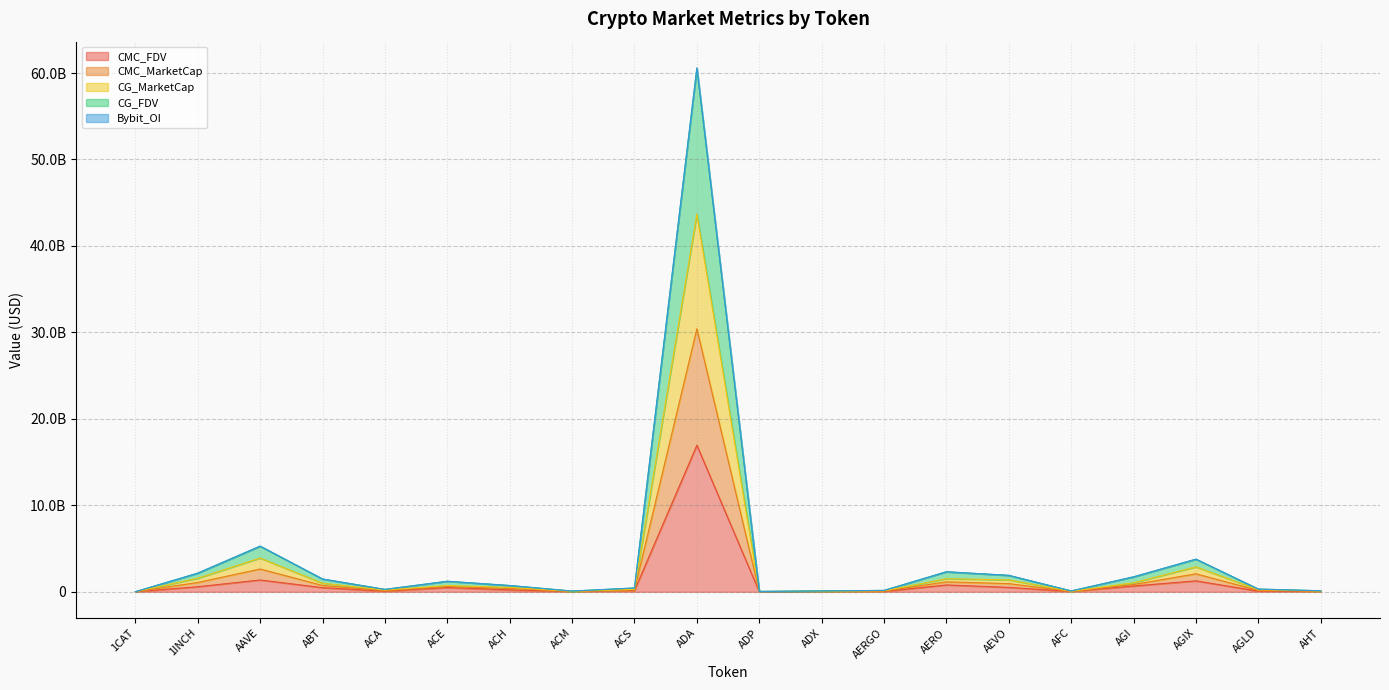

At which category does CMC_FDV reach its first local peak?

AAVE